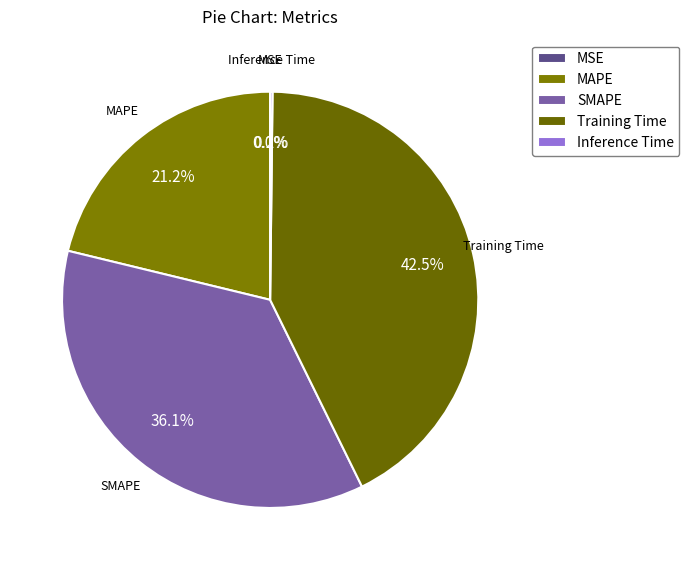

Is Training Time the majority of the pie?

No